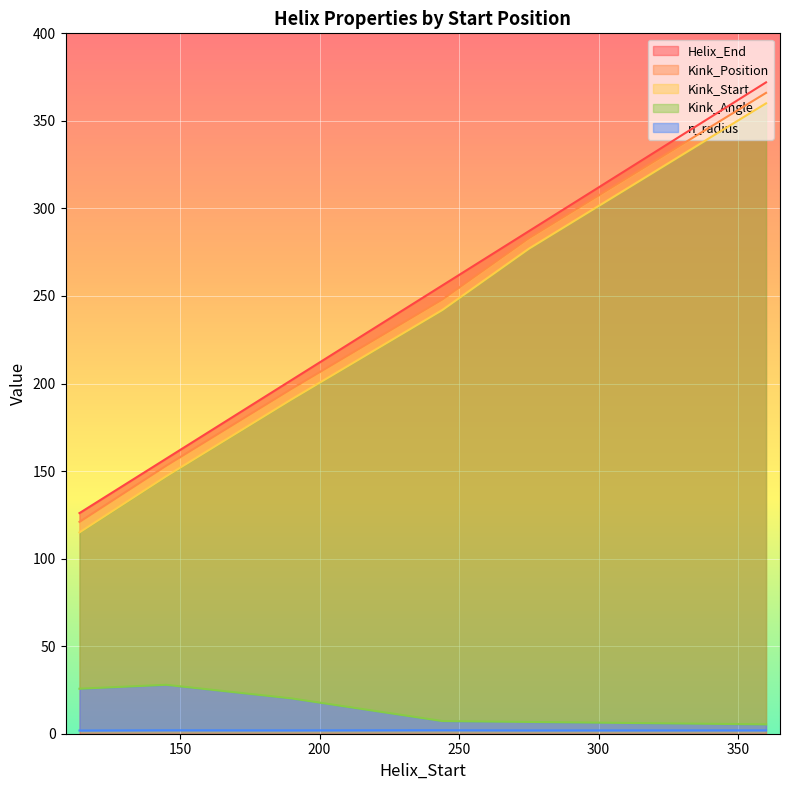

True or false: Kink_Position and Kink_Angle cross at least once.

False